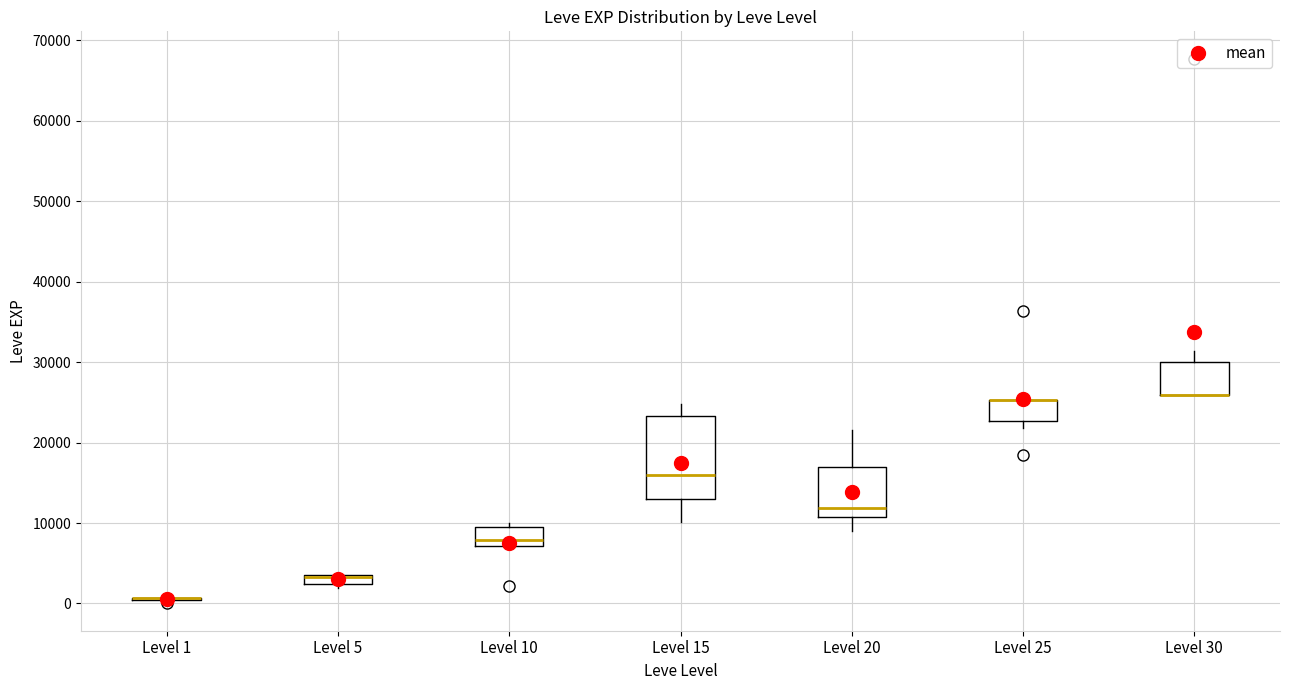

Which box is the tallest, from its lower edge to its upper edge?

Level 15